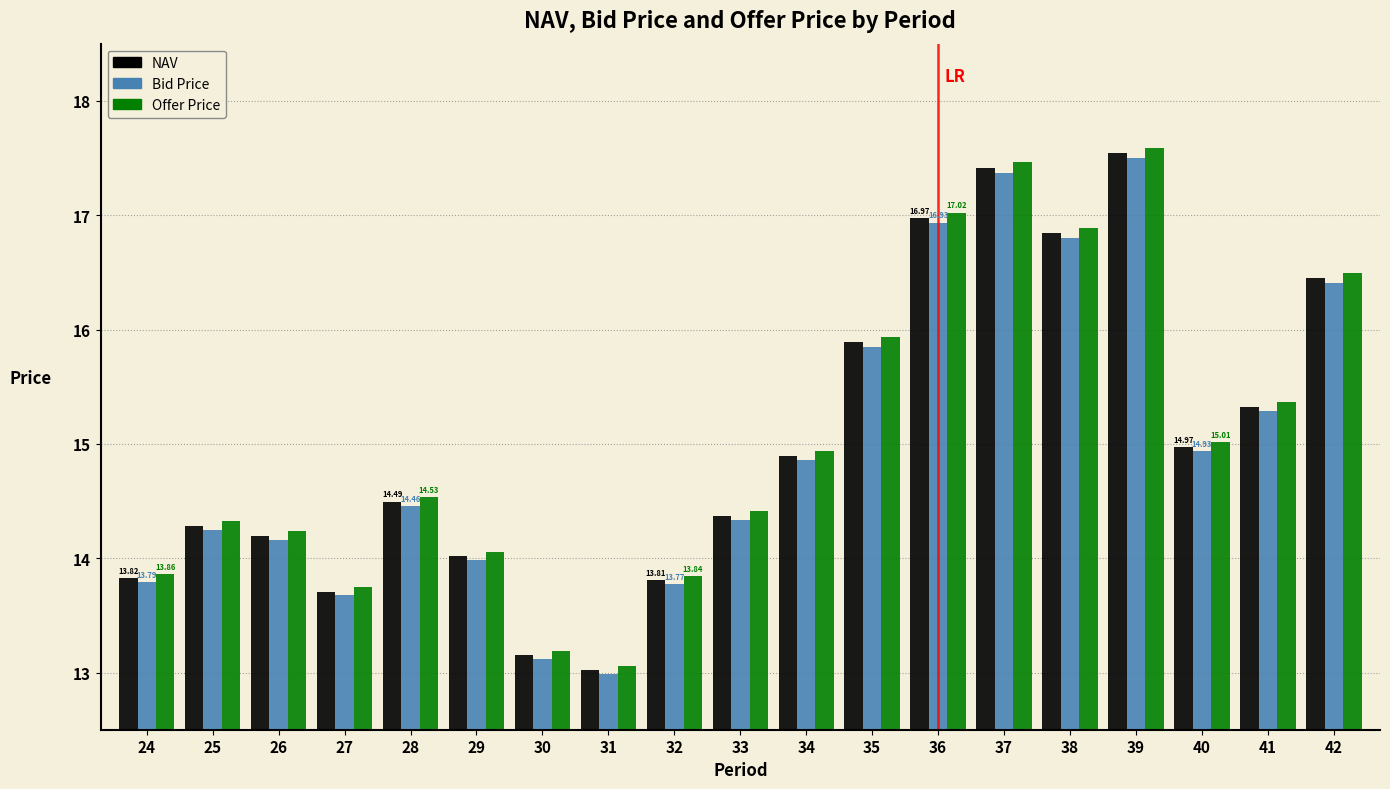

Is the value of Bid Price at 37 greater than the value of NAV at 40?

Yes